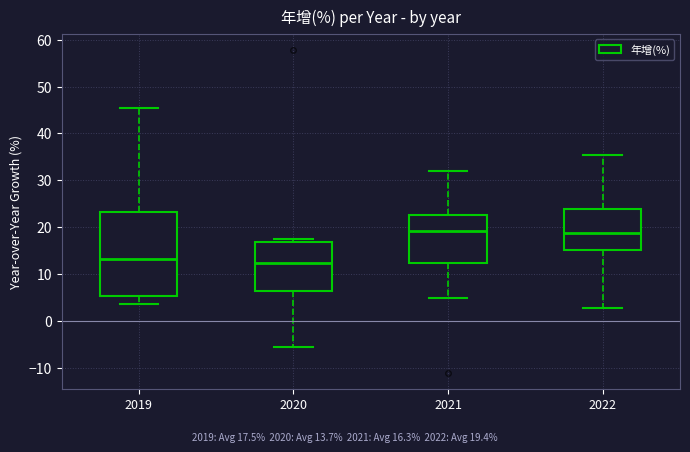

Reading left to right, read every box against the y-axis: the position of its median line, the range the box covers, and the ends of its whiskers. The values are not printed on the chart, so give them approximately, as read against the axis.

2019: median 13, box 5 to 23, whiskers 4 to 46
2020: median 12, box 6 to 17, whiskers -6 to 18
2021: median 19, box 12 to 23, whiskers 5 to 32
2022: median 19, box 15 to 24, whiskers 3 to 36